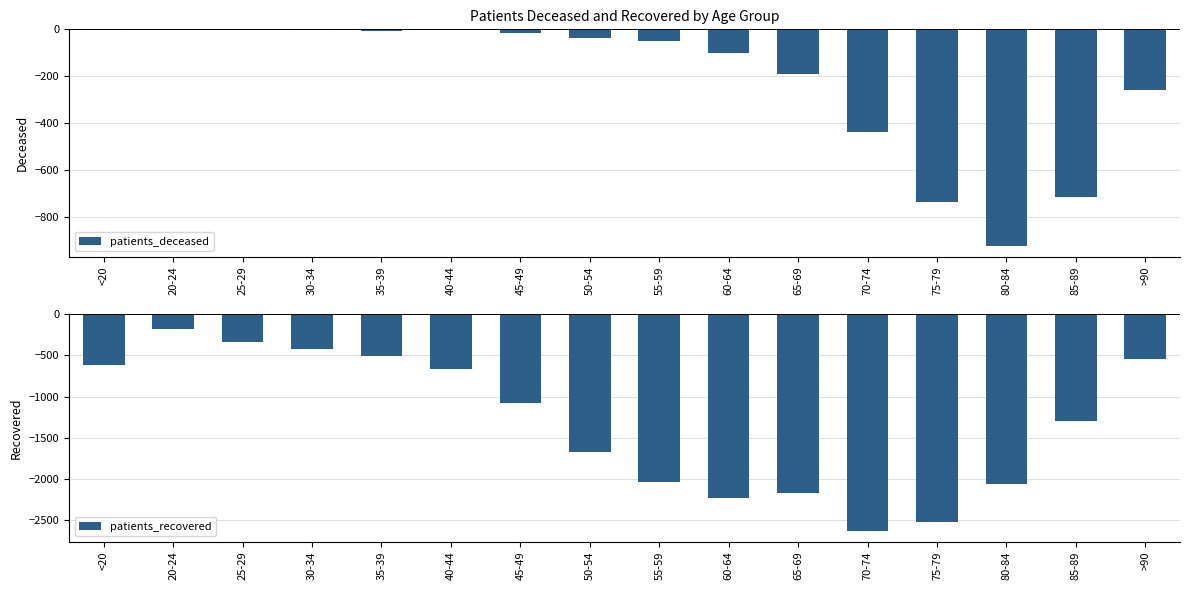

What is the minimum value shown in the chart?

-2628